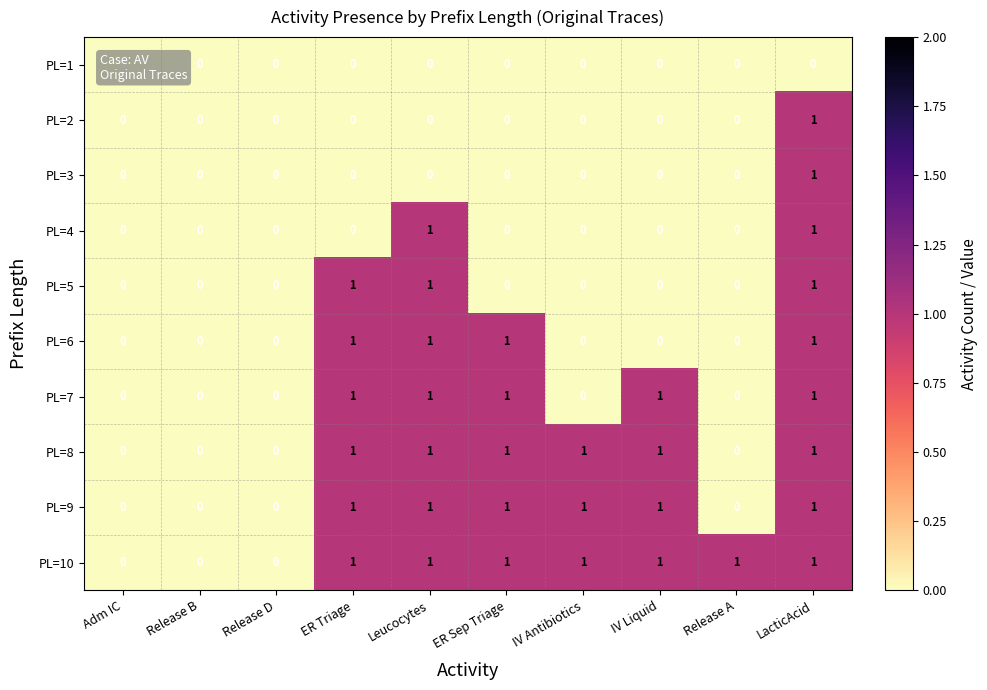

Is the value of PL=9 at Leucocytes greater than the value of PL=1 at ER Sep Triage?

Yes